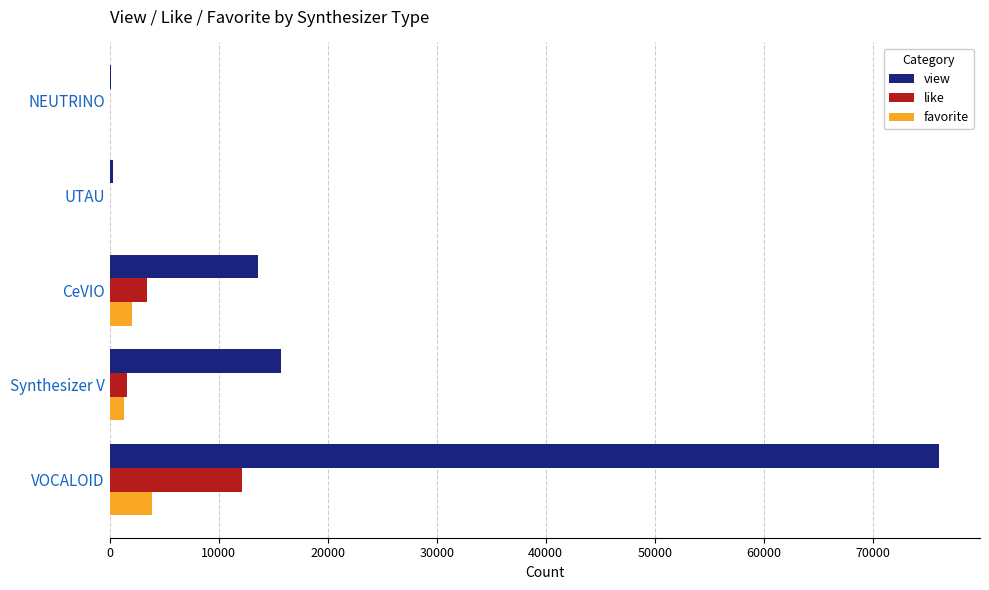

What is the sum of all favorite values?

7342